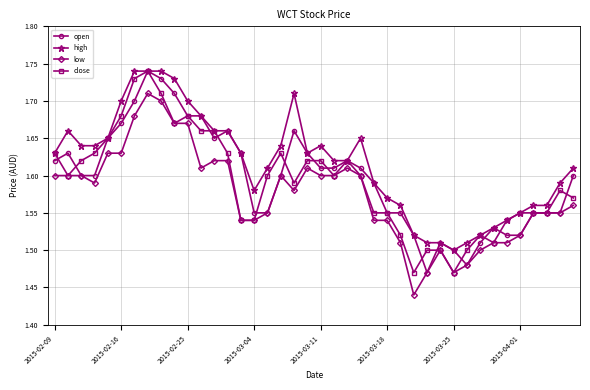

True or false: low has more than 1 points higher than both neighbors.

True